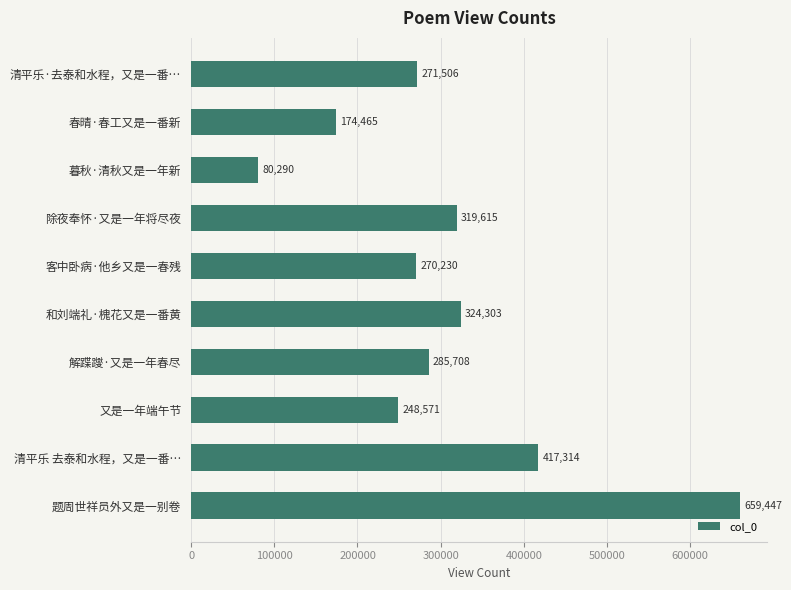

Which has a higher value, 题周世祥员外又是一别卷 or 和刘端礼·槐花又是一番黄?

题周世祥员外又是一别卷